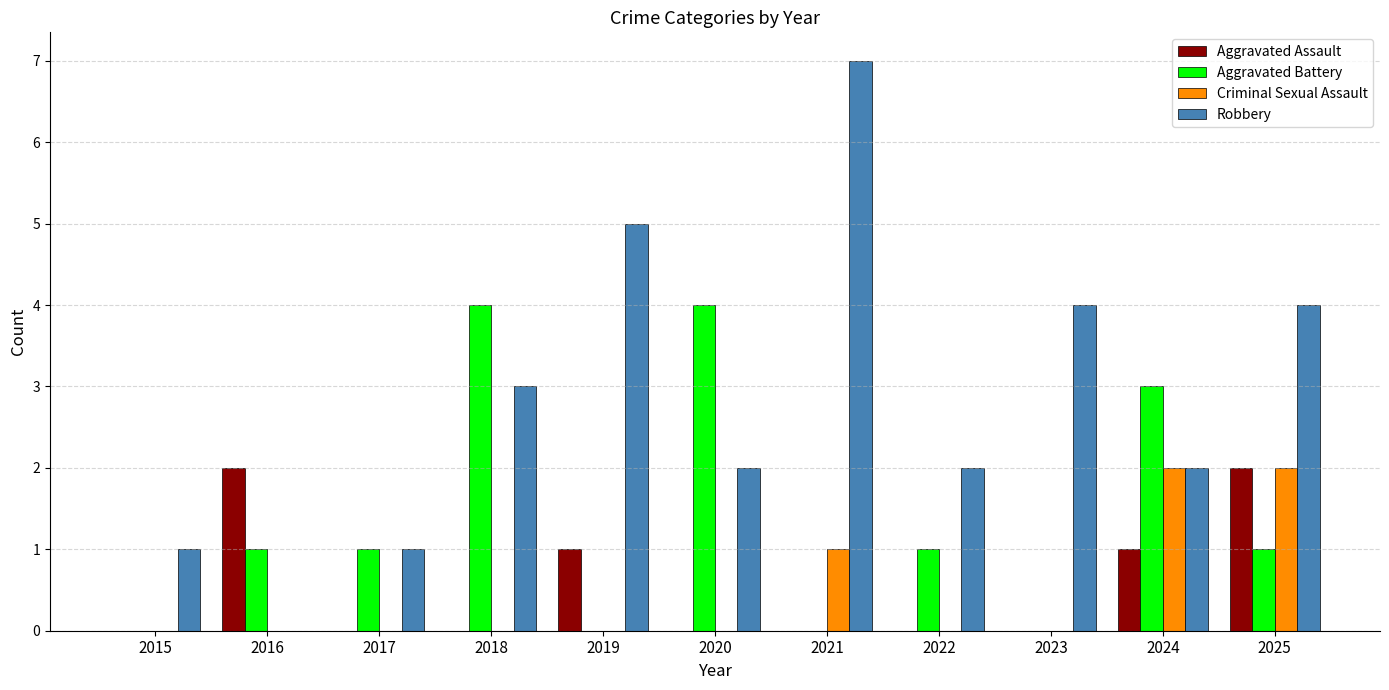

Which series has the largest total across all categories?

Robbery